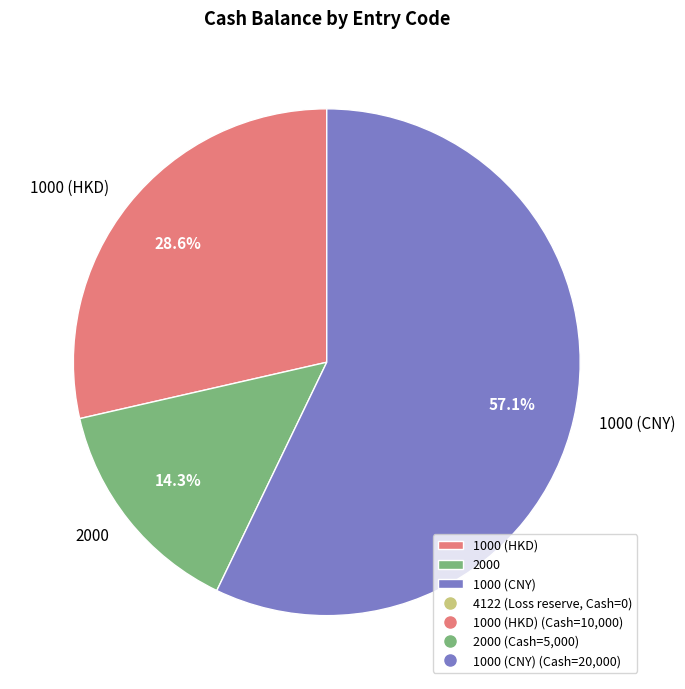

Between 1000 (HKD) and 1000 (CNY), which is larger?

1000 (CNY)